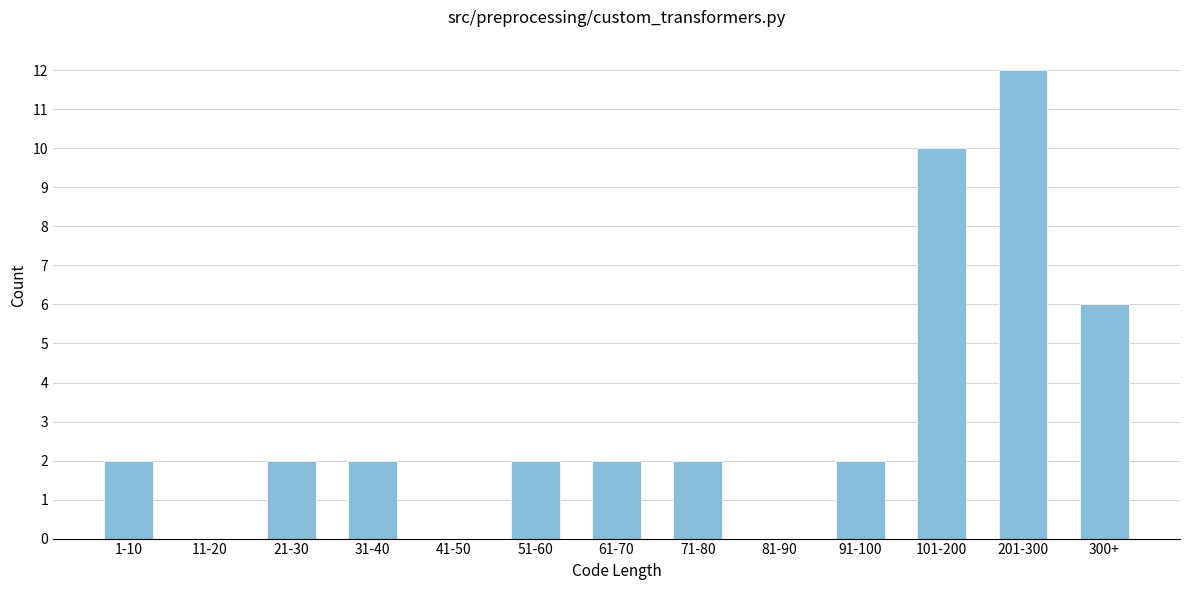

Reading right to left, transcribe all the data shown in this chart.

300+=6	201-300=12	101-200=10	91-100=2	81-90=0	71-80=2	61-70=2	51-60=2	41-50=0	31-40=2	21-30=2	11-20=0	1-10=2